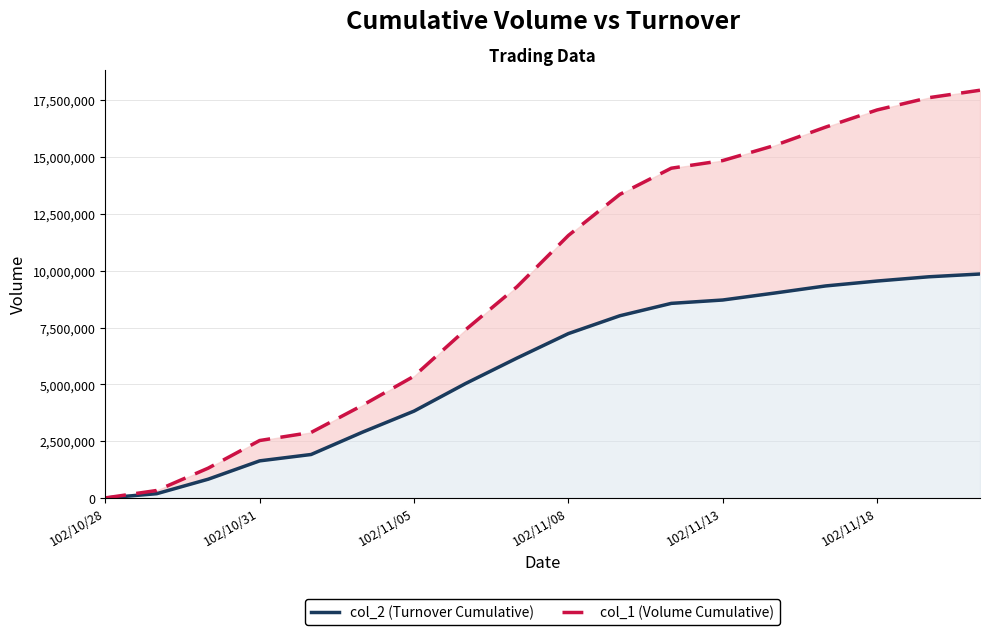

What is the highest value of the col_1 (Volume Cumulative) series?

17929000